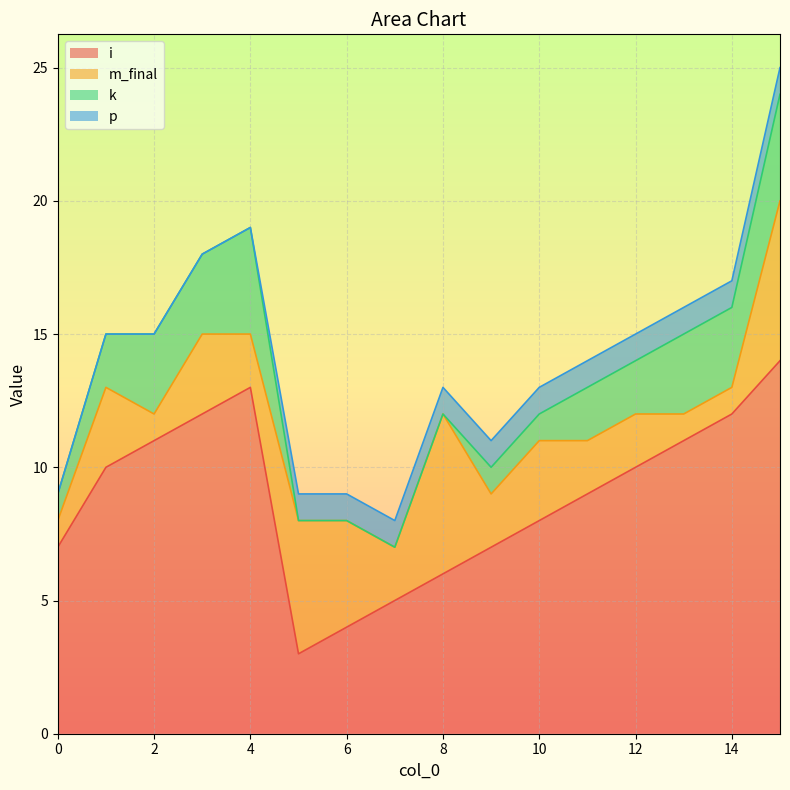

How many distinct data groups are displayed?

4